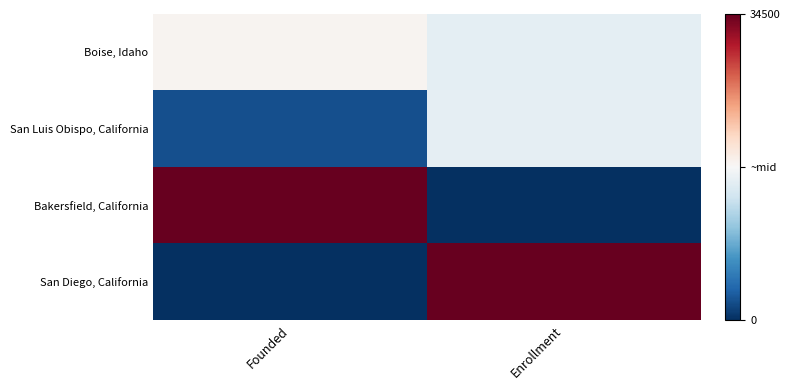

At which category is the sum across all series the highest?

Enrollment